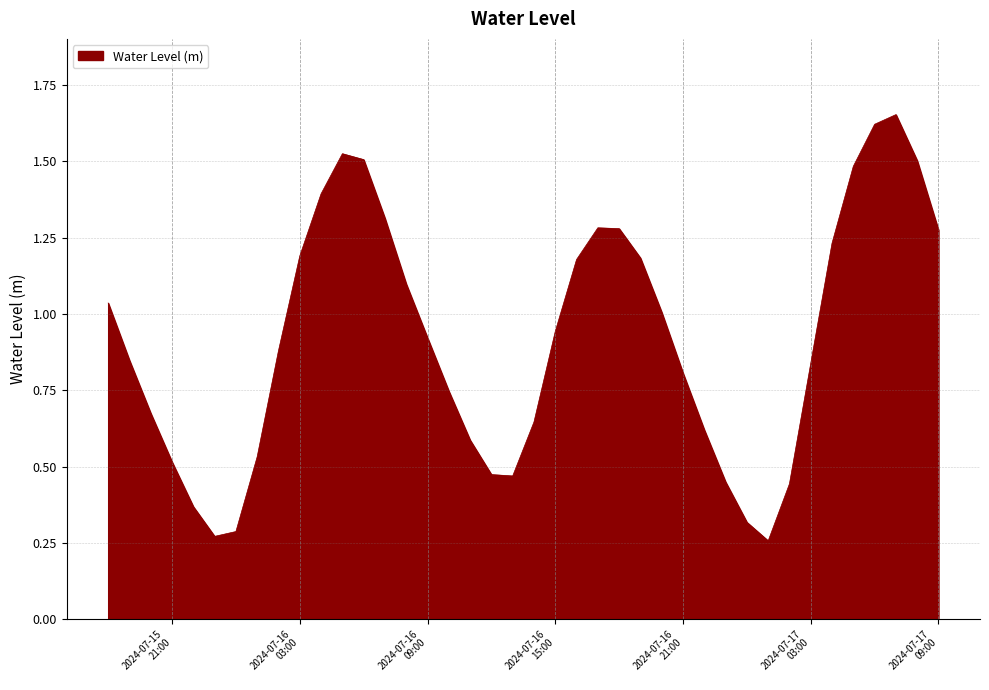

What is the difference between the maximum and minimum values?

1.4